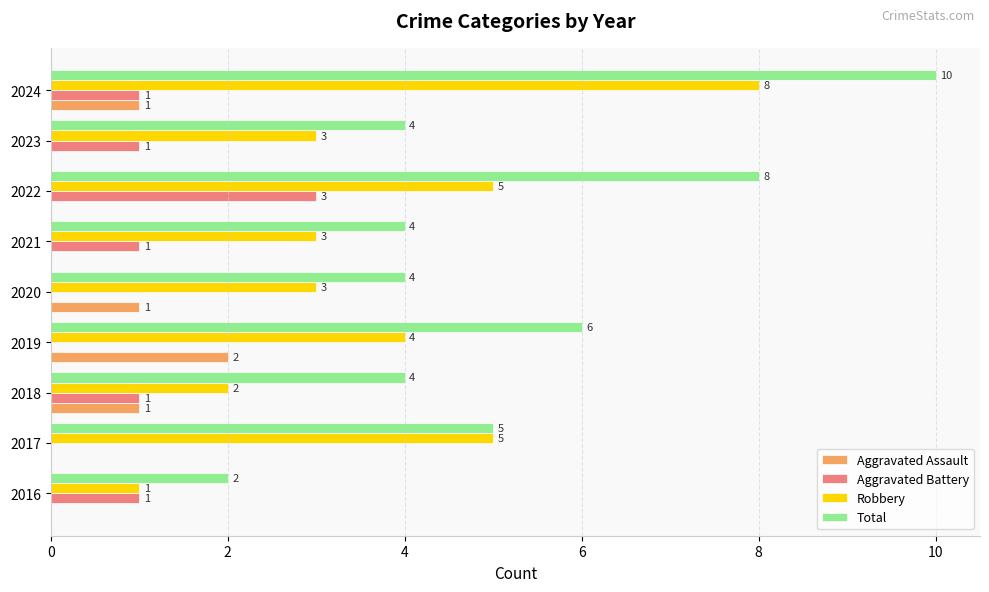

Which label corresponds to the largest value in the chart?

2024